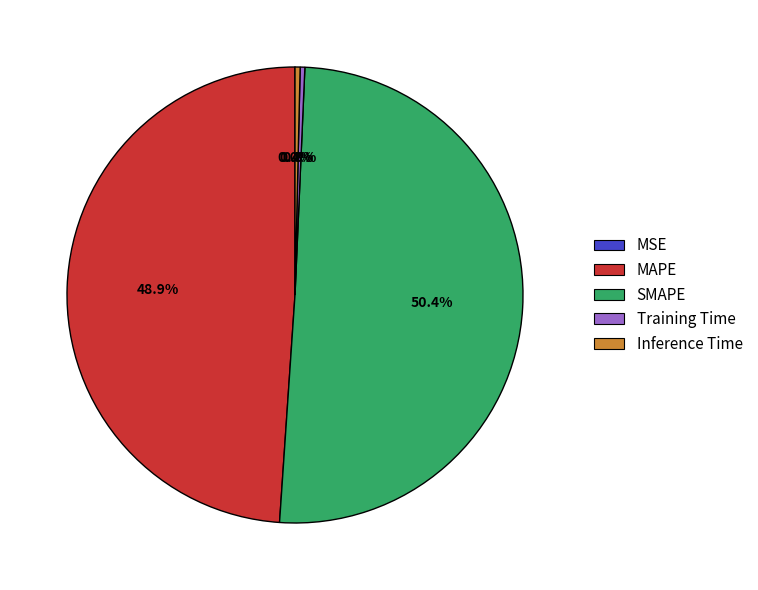

Which slice represents more than half of the pie?

SMAPE